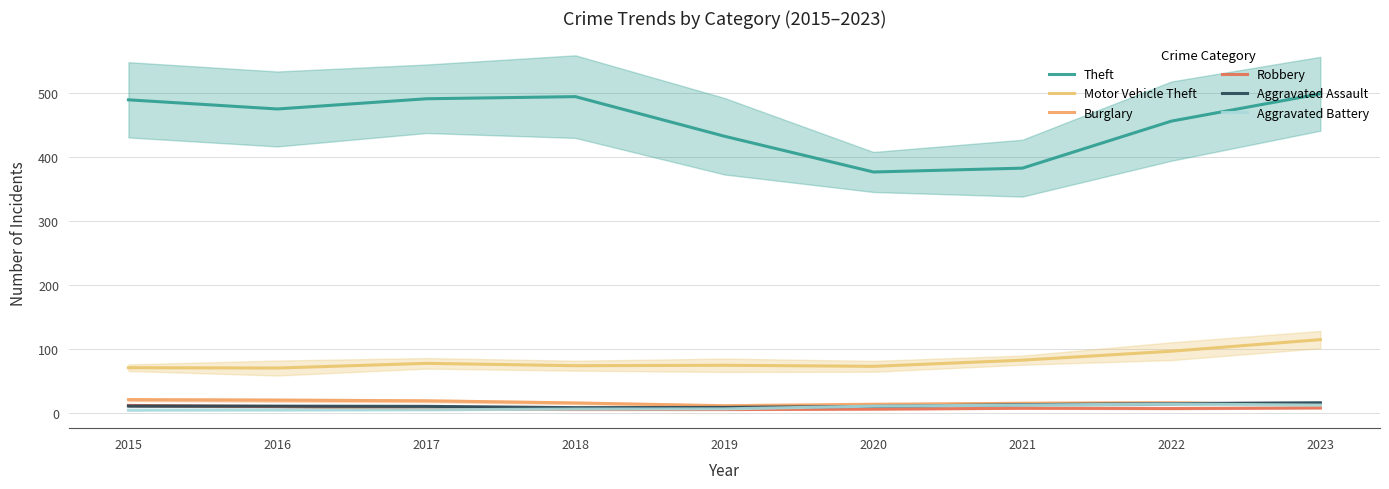

Is it true that Robbery equals 11.5 at 2015?

True